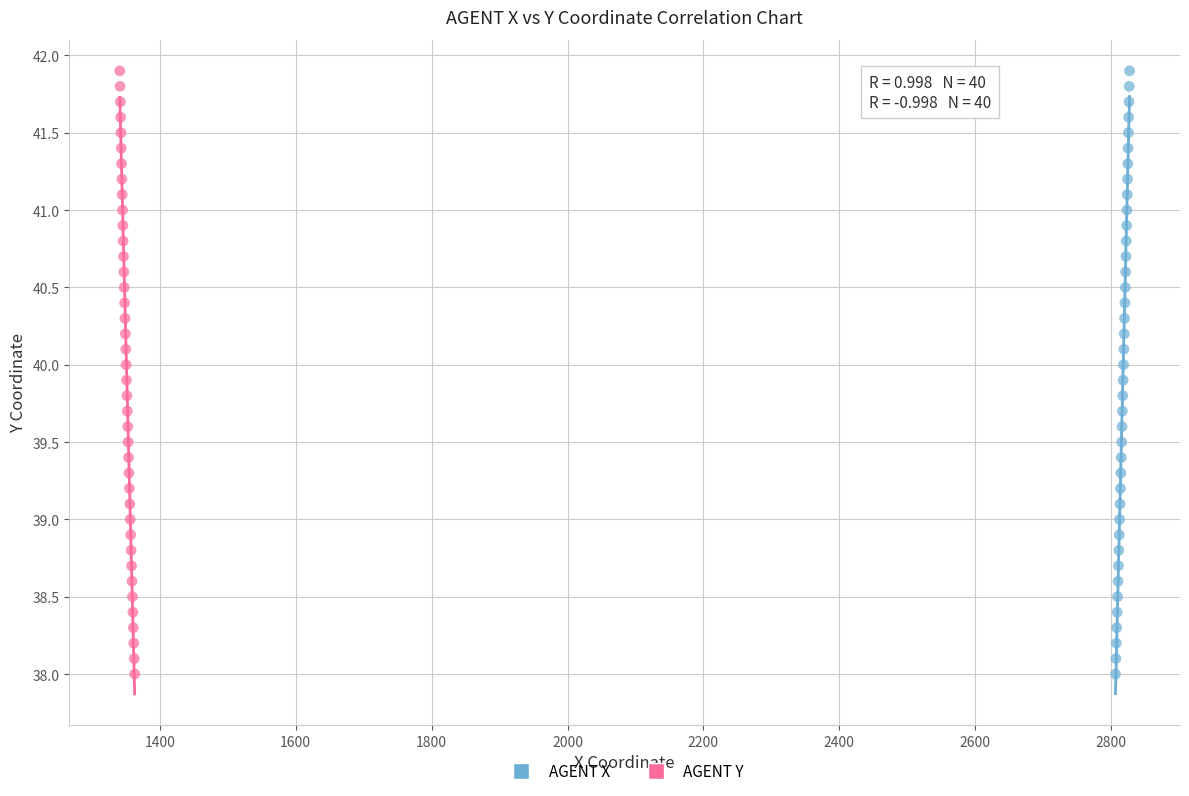

What are all the series names shown in the legend?

AGENT X, AGENT Y